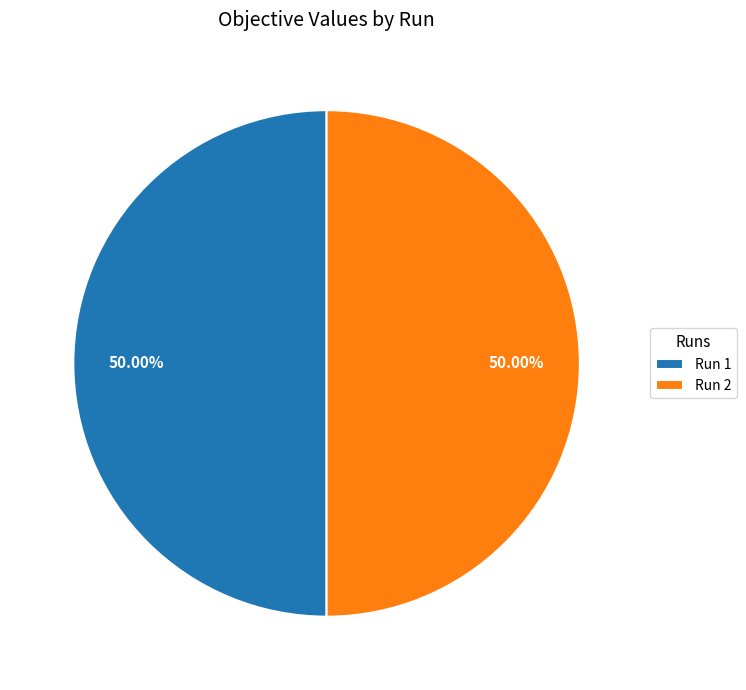

What is the total percentage of Run 1 and Run 2?

100.0%